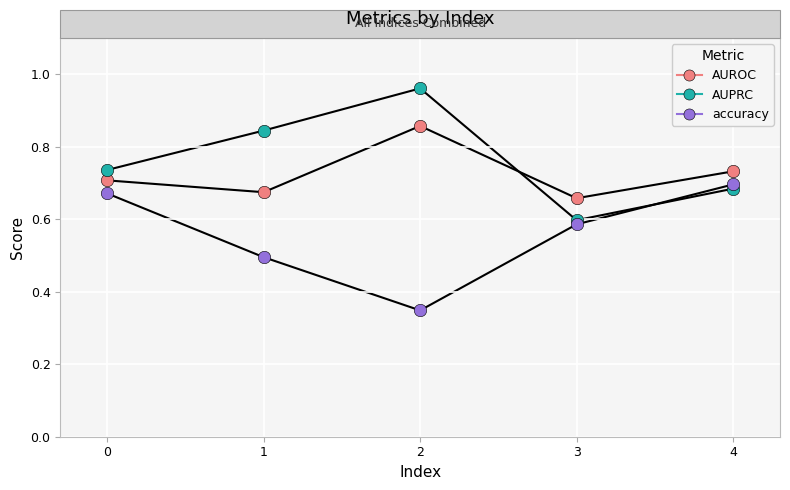

At which category is the sum across all series the highest?

2